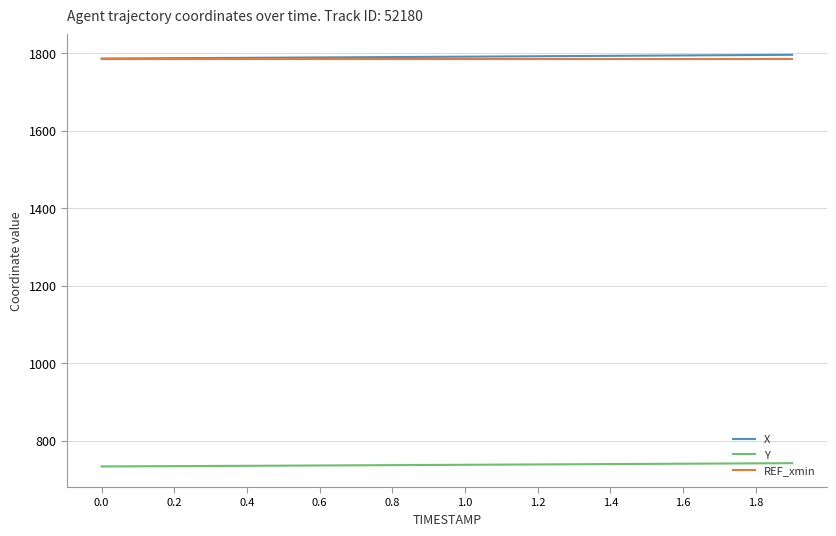

True or false: X and Y cross at least once.

False